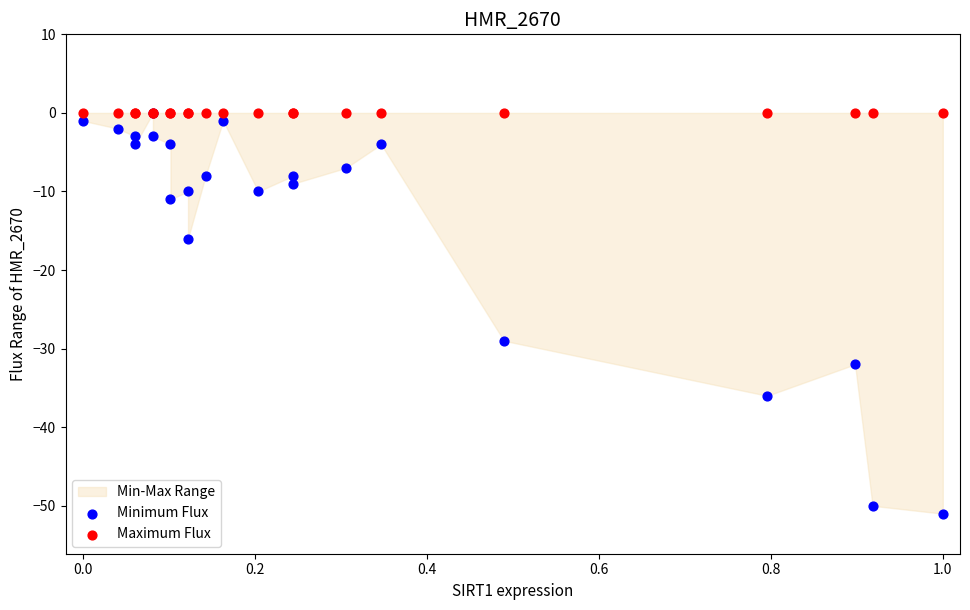

In the Minimum Flux series, what Y value is closest to -25?

-29